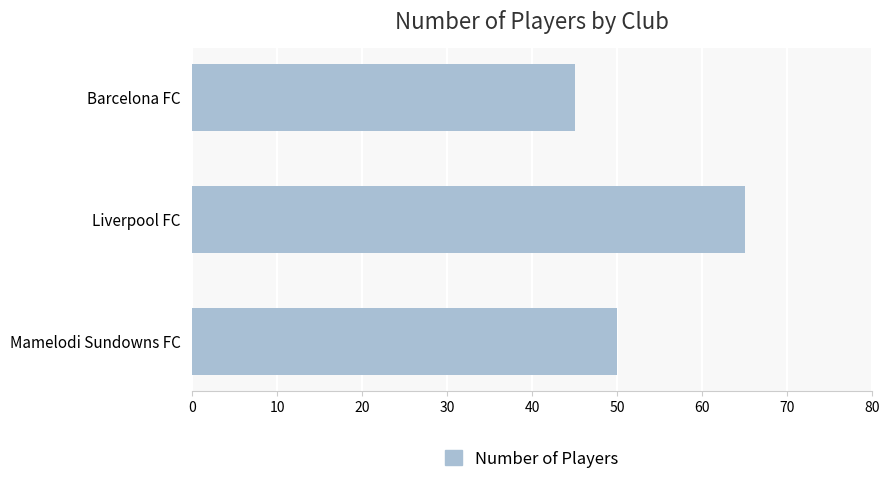

Between Barcelona FC and Mamelodi Sundowns FC, which is larger?

Mamelodi Sundowns FC